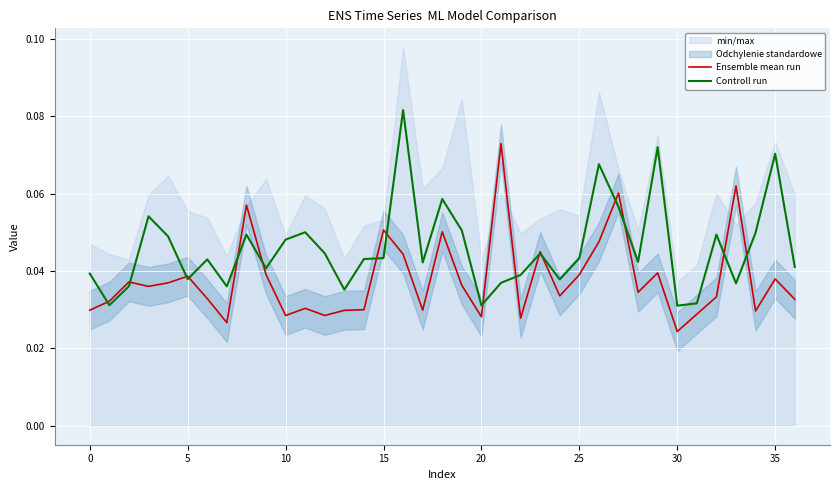

List the series in order of their overall mean, highest first.

Controll run, Ensemble mean run